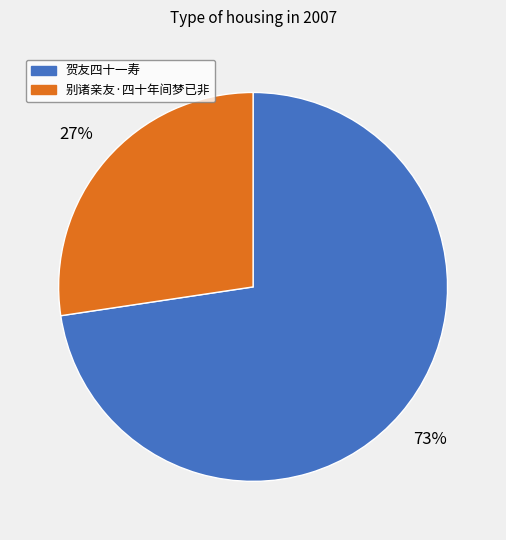

Count the number of slices in the pie.

2